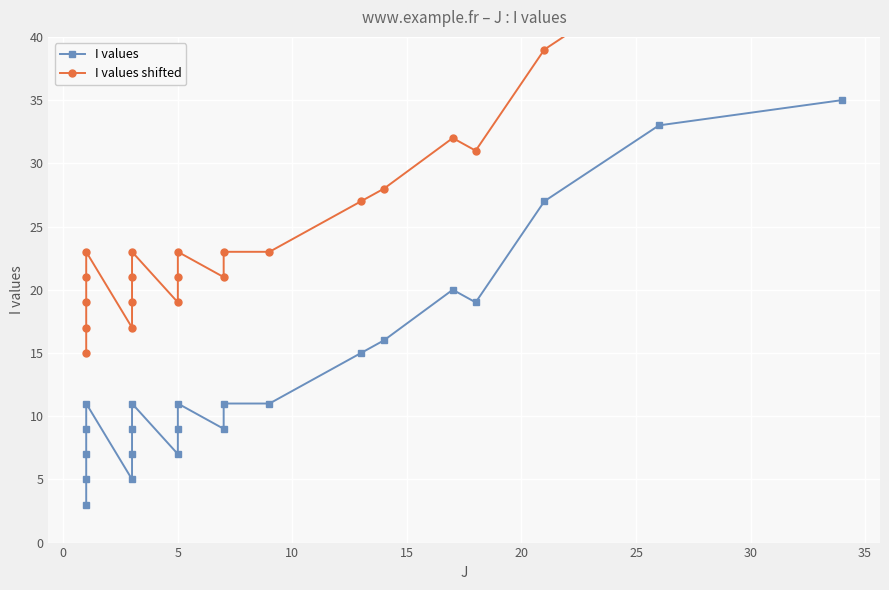

What are all the series names shown in the legend?

I values, I values shifted